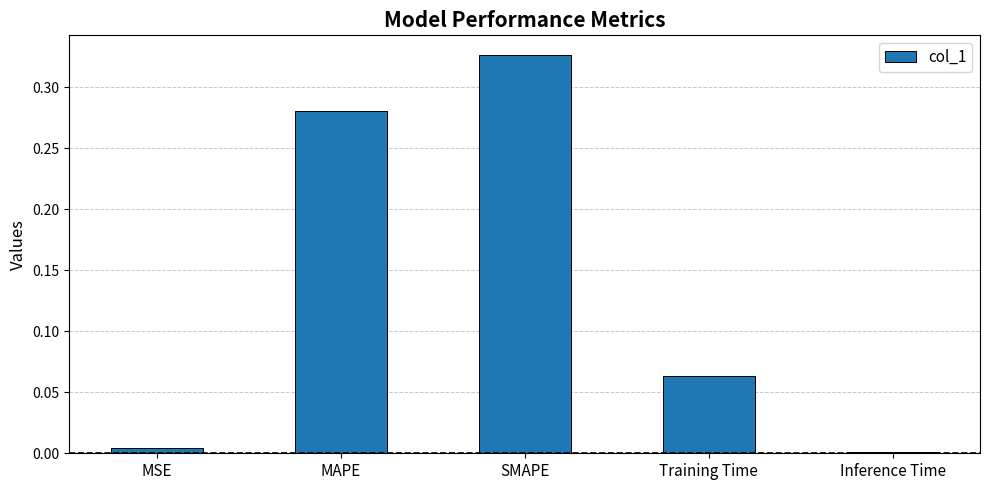

What is the label of the 1st bar from the left?

MSE